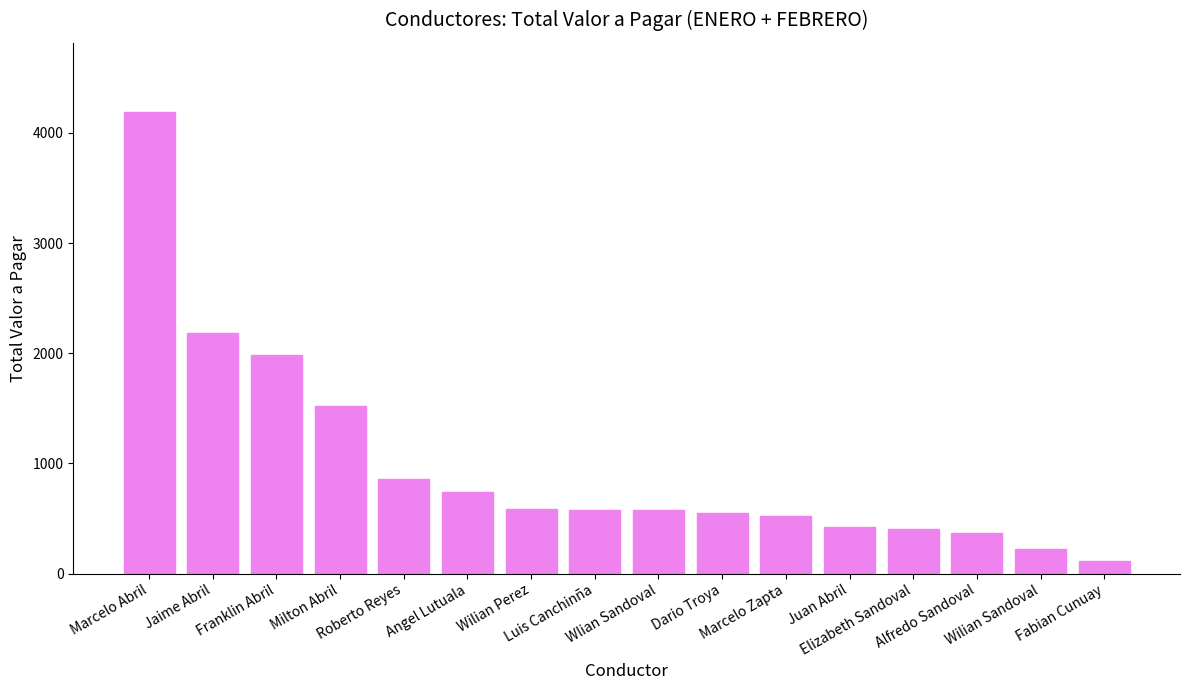

What is the change in value from Angel Lutuala to Luis Canchinña?

-160